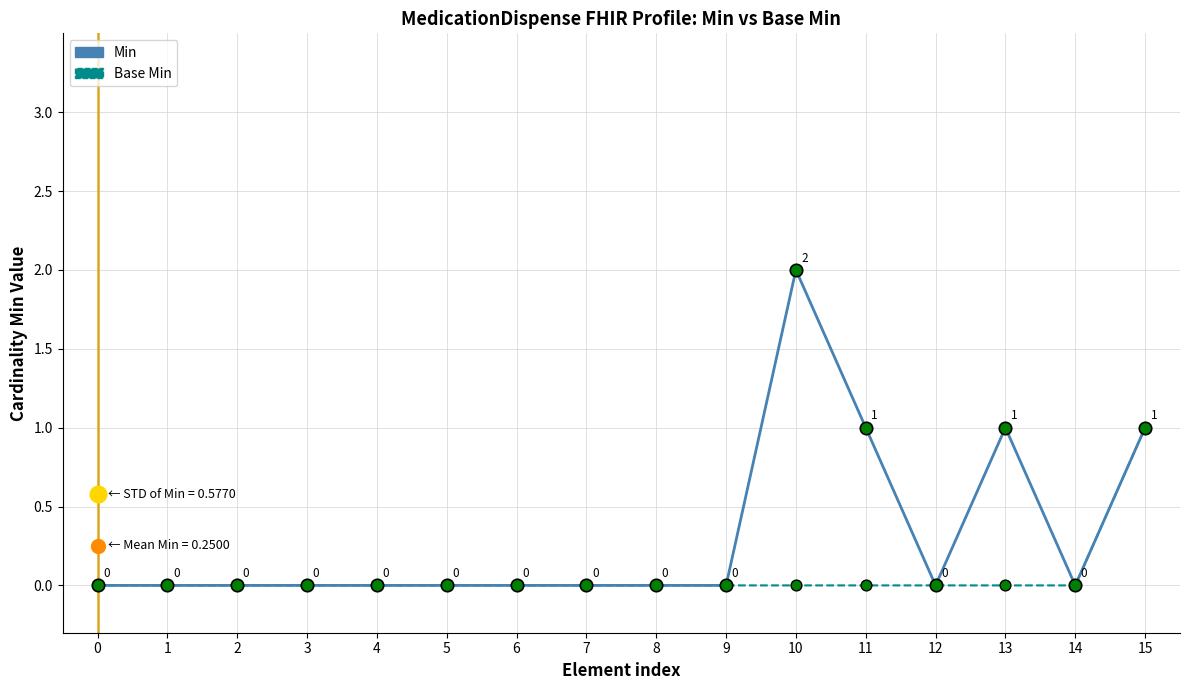

Which series has the largest range (max minus min)?

Min